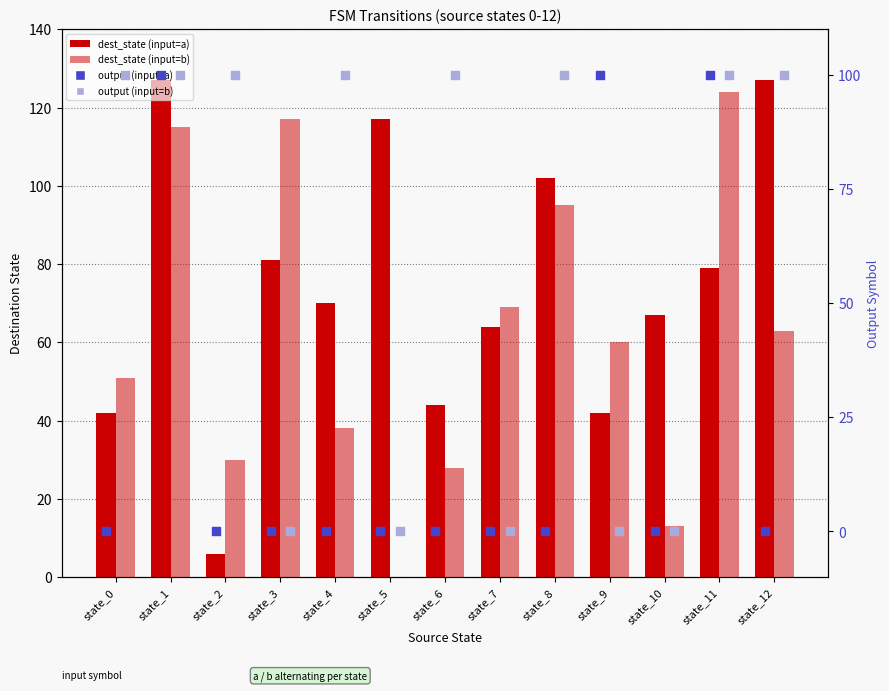

What are all the series names shown in the legend?

dest_state (input=a), dest_state (input=b), output (input=a), output (input=b)